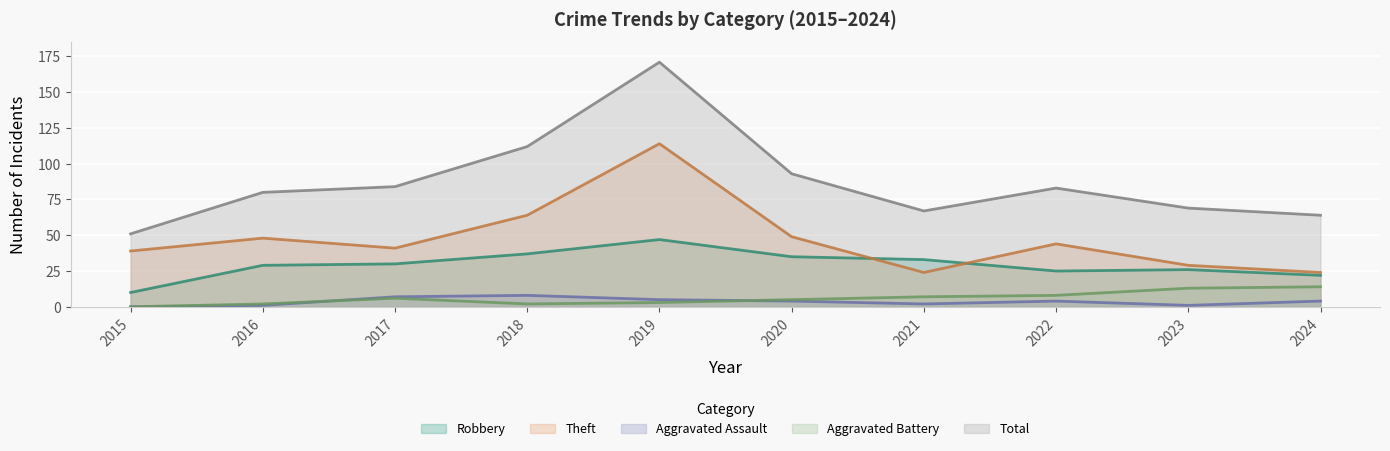

Is it true that Aggravated Battery equals 2 at 2016?

True